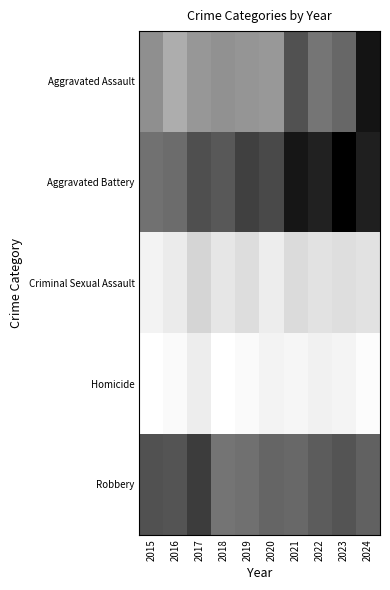

How many data points does each series have?

10